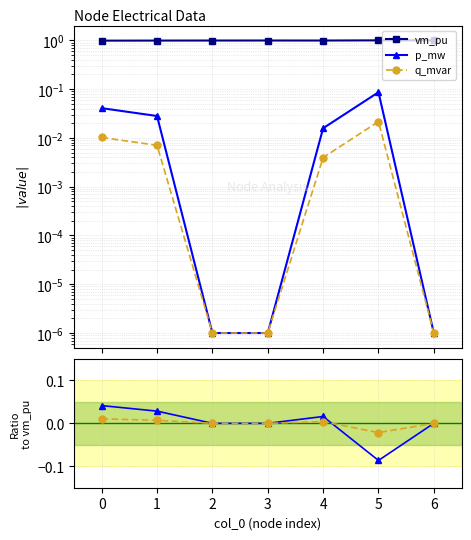

Which series has the widest spread of values?

p_mw / vm_pu